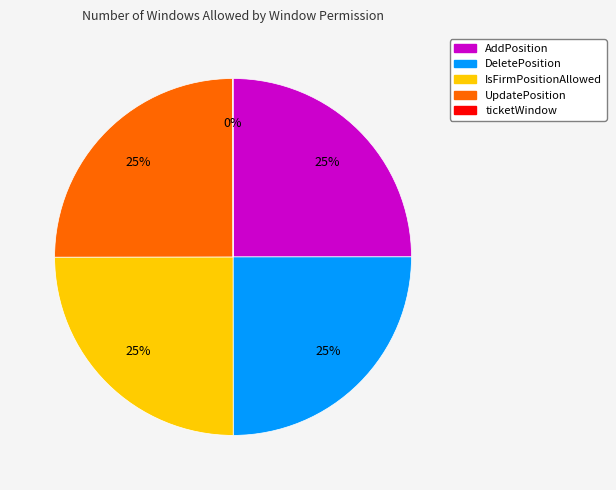

To the nearest percent, what is the average slice percentage?

20%